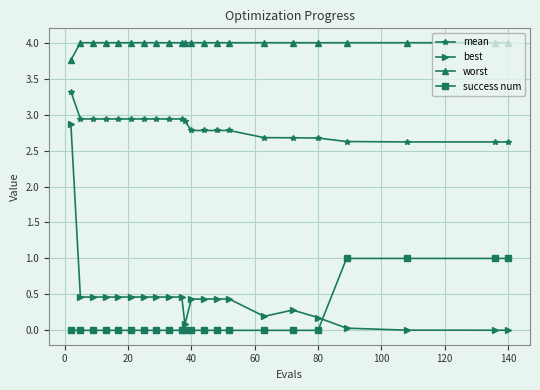

Which series has the widest spread of values?

best